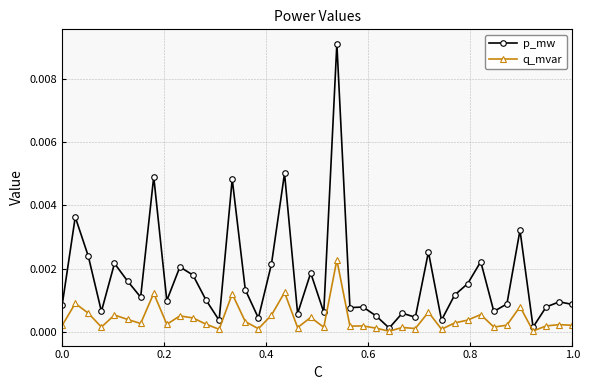

Rank the series by their maximum value, from lowest to highest.

q_mvar, p_mw